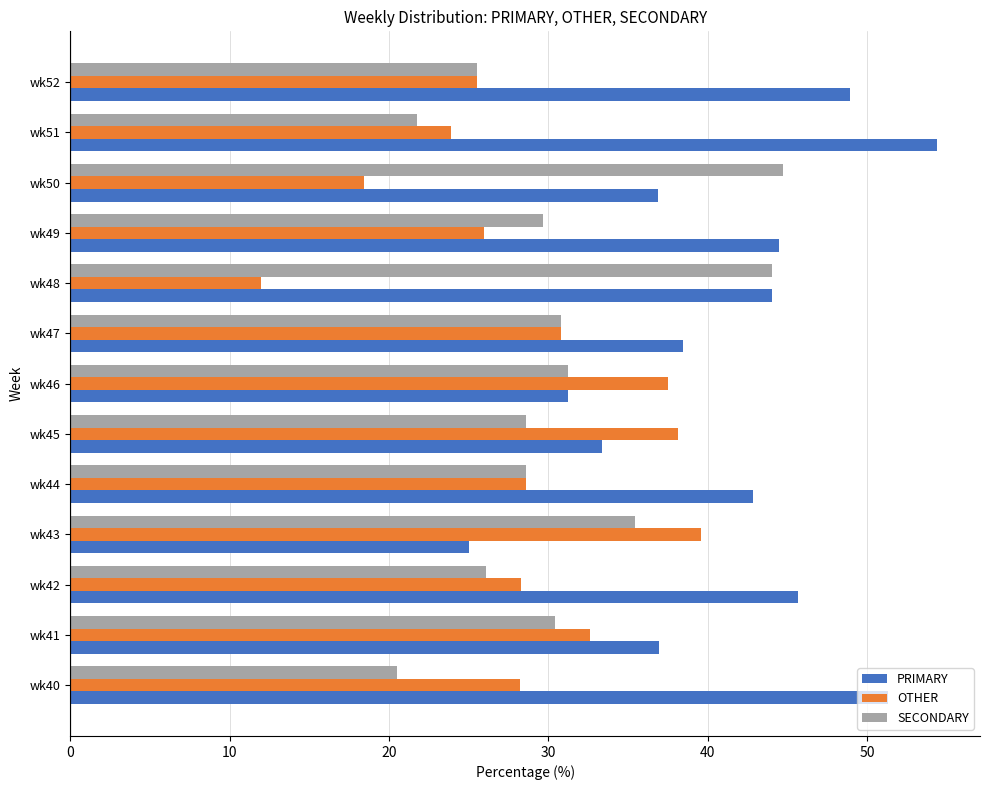

How many series are shown in this chart?

3